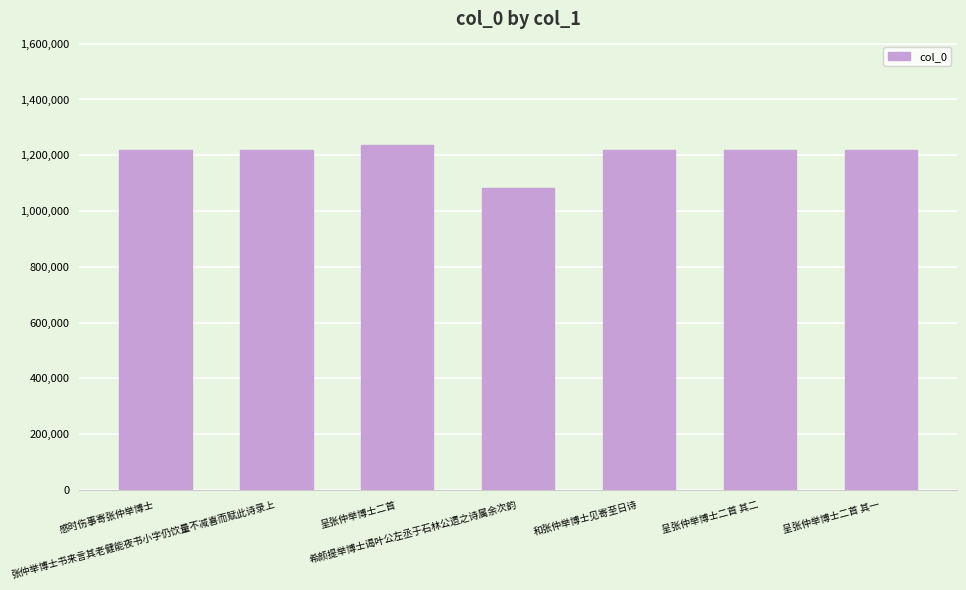

What is the smallest value displayed?

1081731